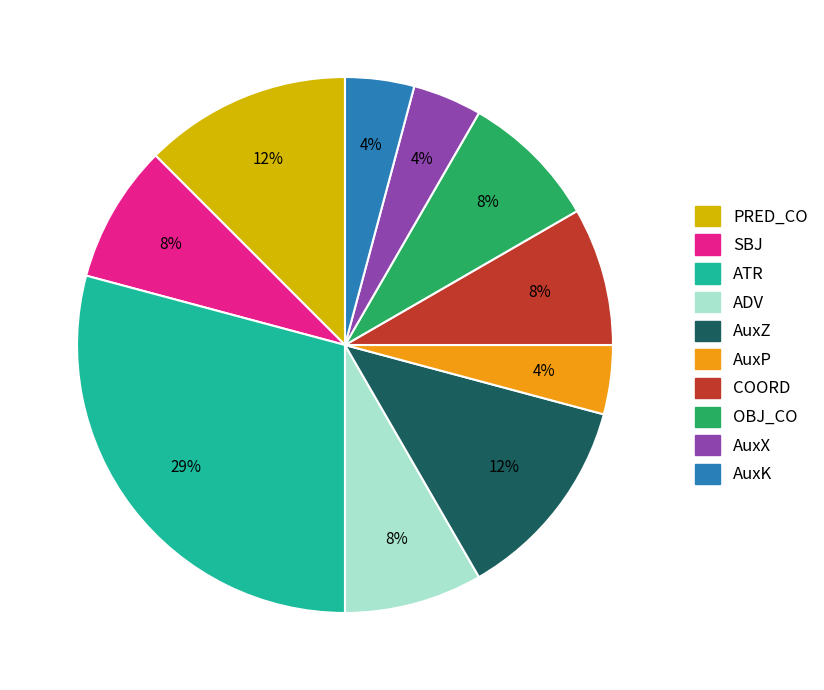

Count the number of slices in the pie.

10